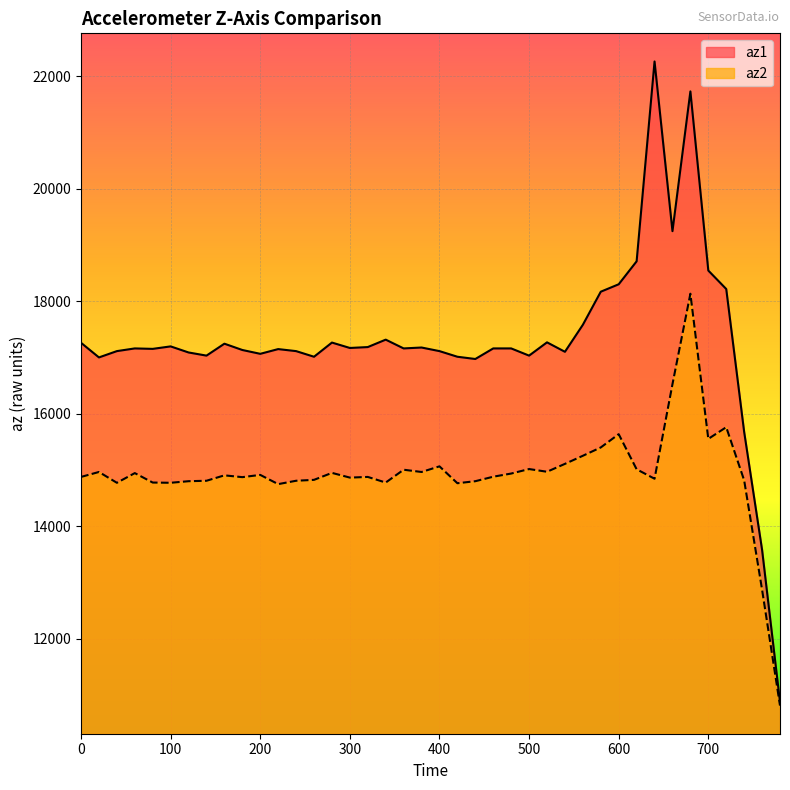

True or false: az1 and az2 intersect in this chart.

False